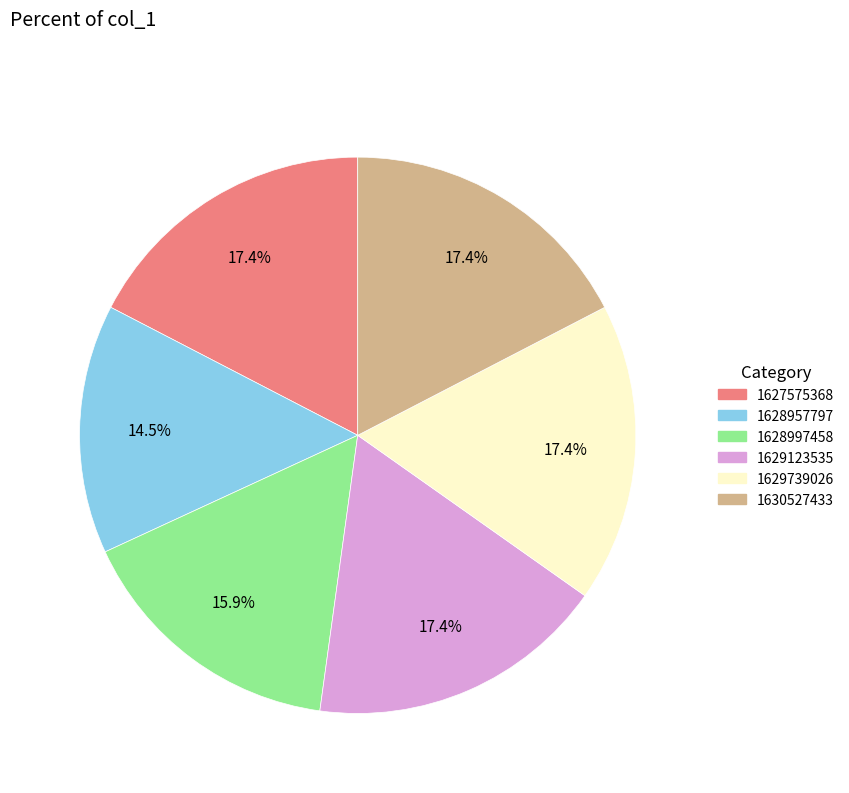

Does any single category account for the majority?

No